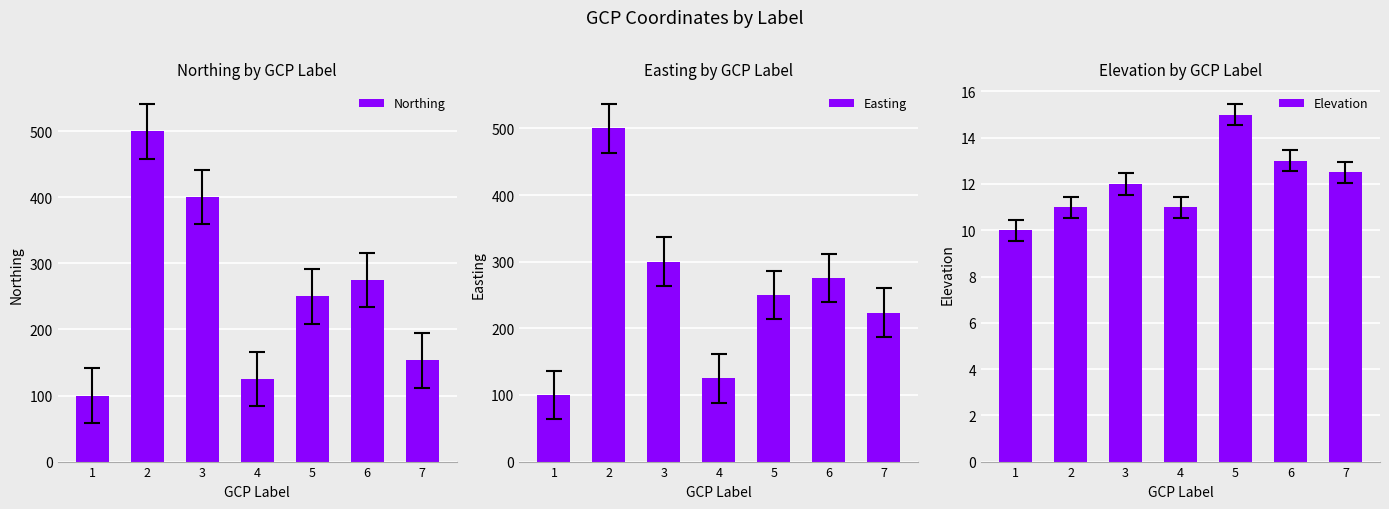

How many categories are shown in the chart?

7